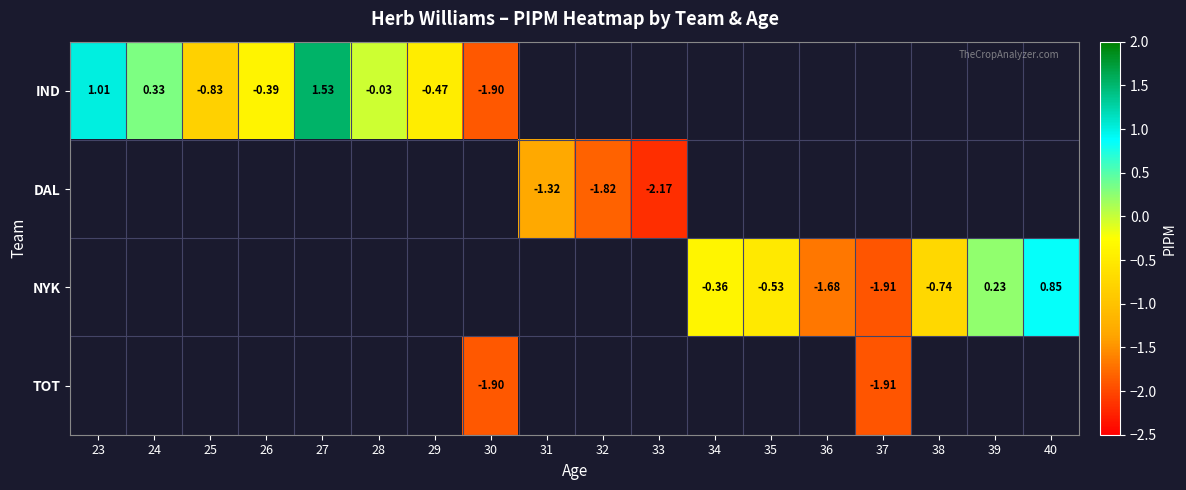

At which label is IND closest to 0?

28